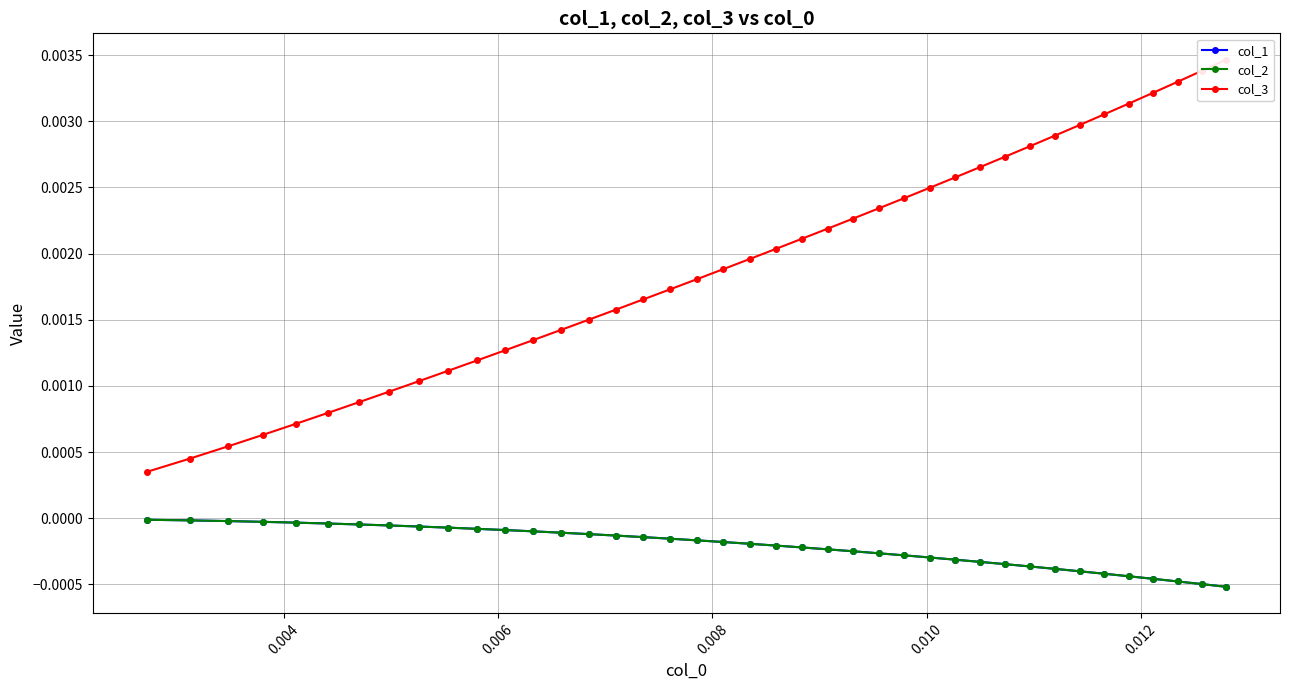

What are all the series names shown in the legend?

col_1, col_2, col_3